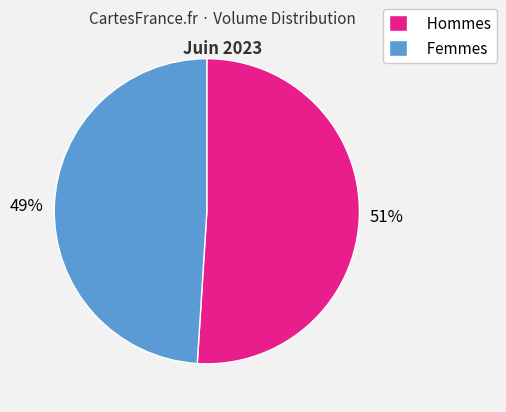

Count the number of slices in the pie.

2